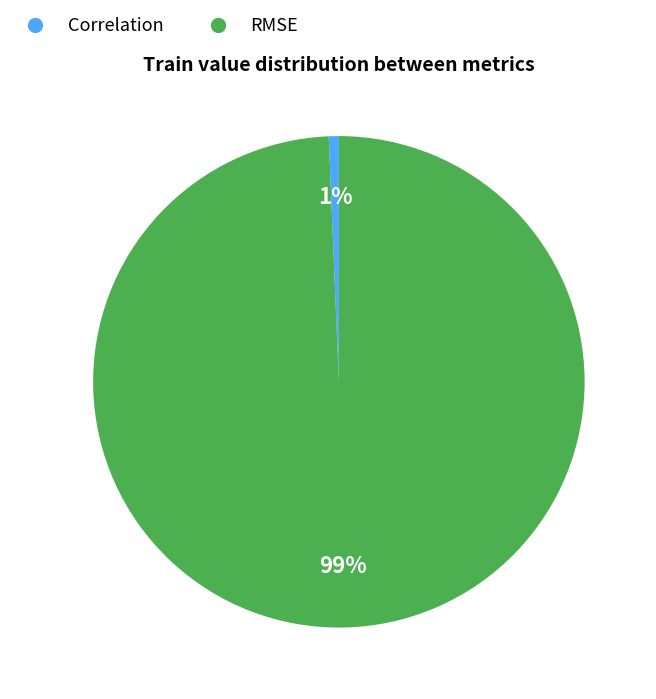

Which slice is the smallest?

Correlation